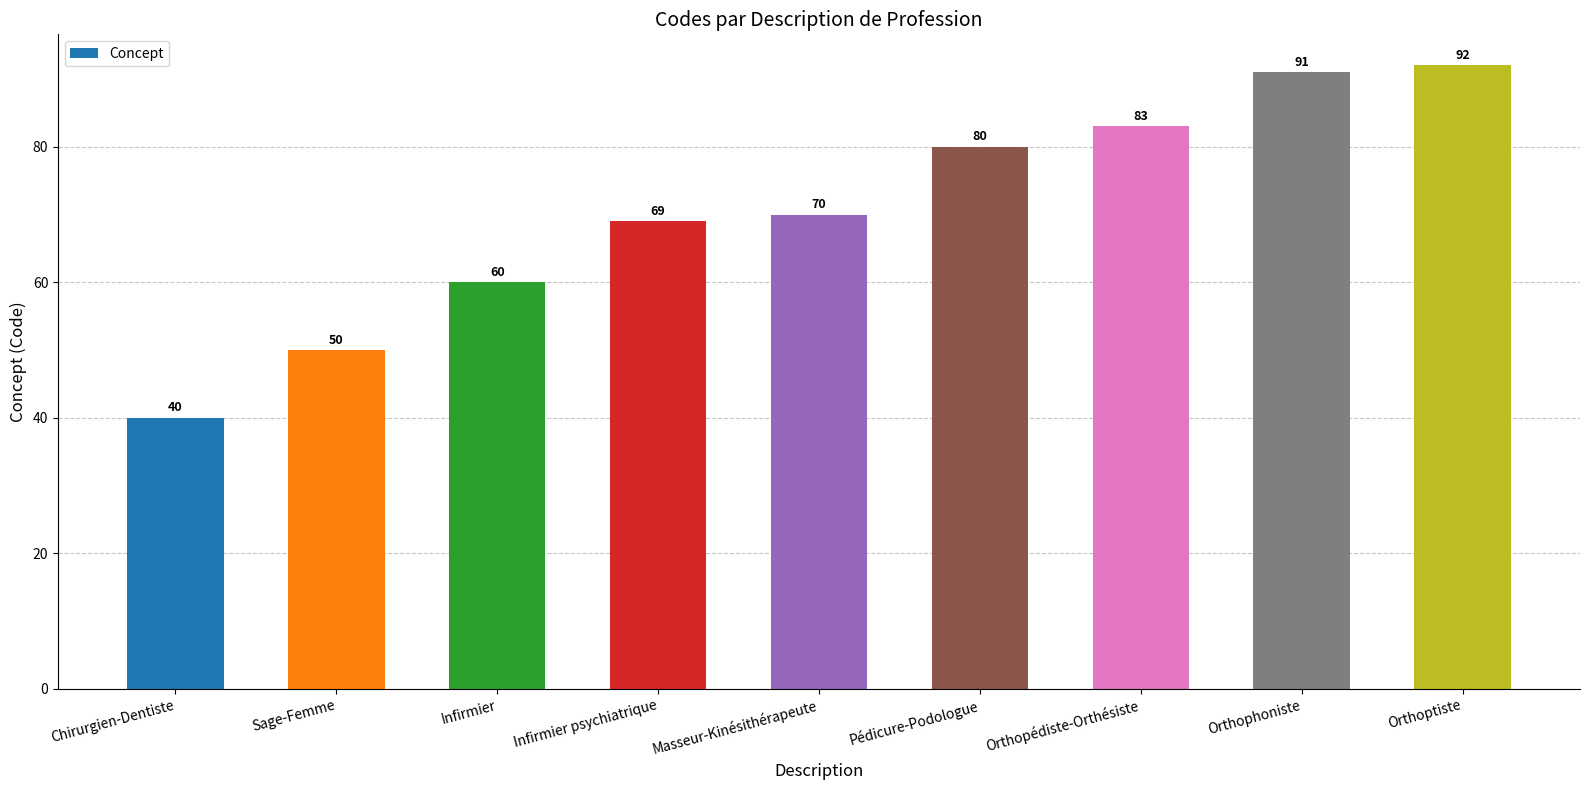

What is the label of the 5th bar from the right?

Masseur-Kinésithérapeute